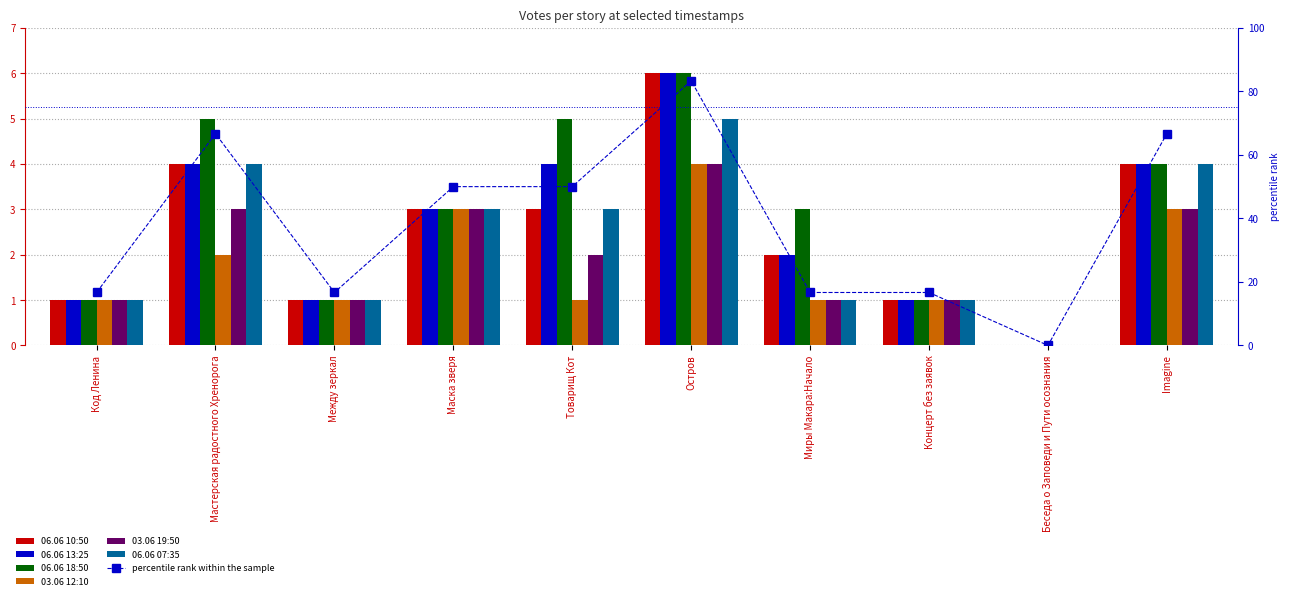

Between Код Ленина and Остров, which series saw the biggest shift?

06.06 10:50